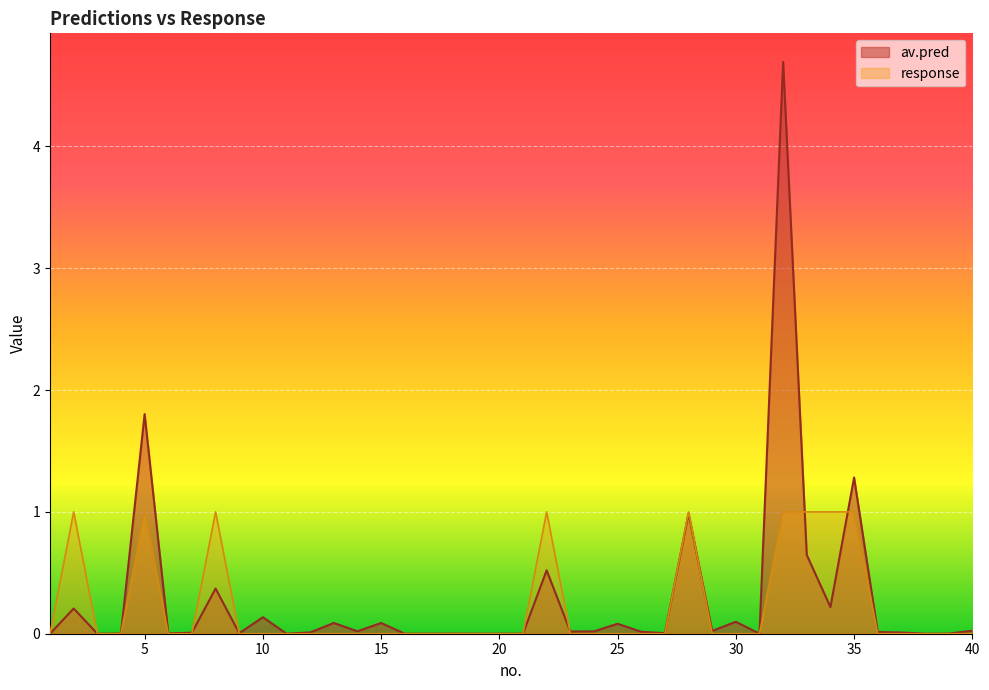

How many data points does each series have?

40